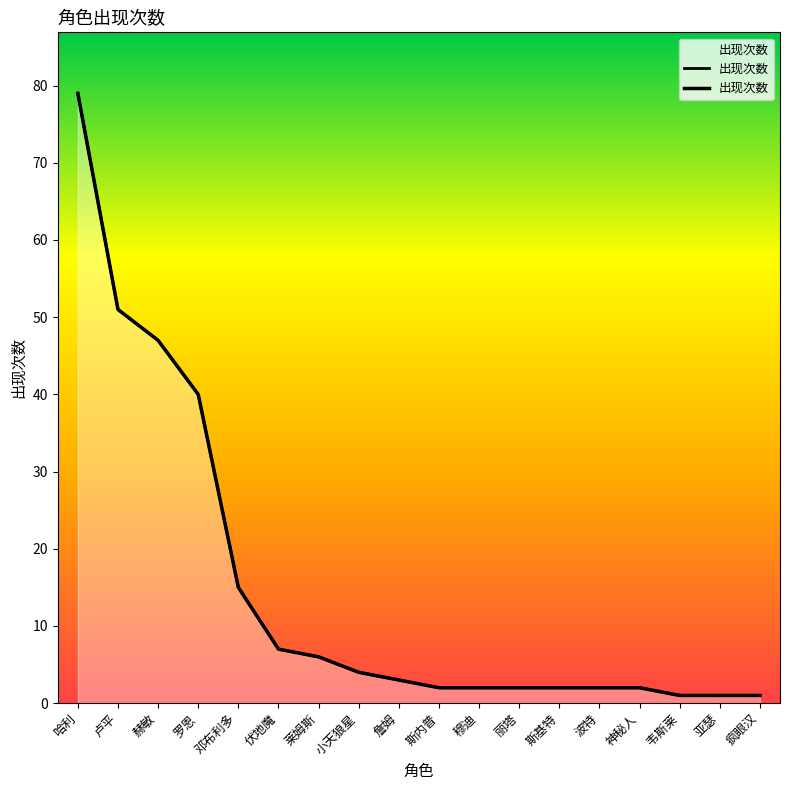

What position from the left is 疯眼汉?

18